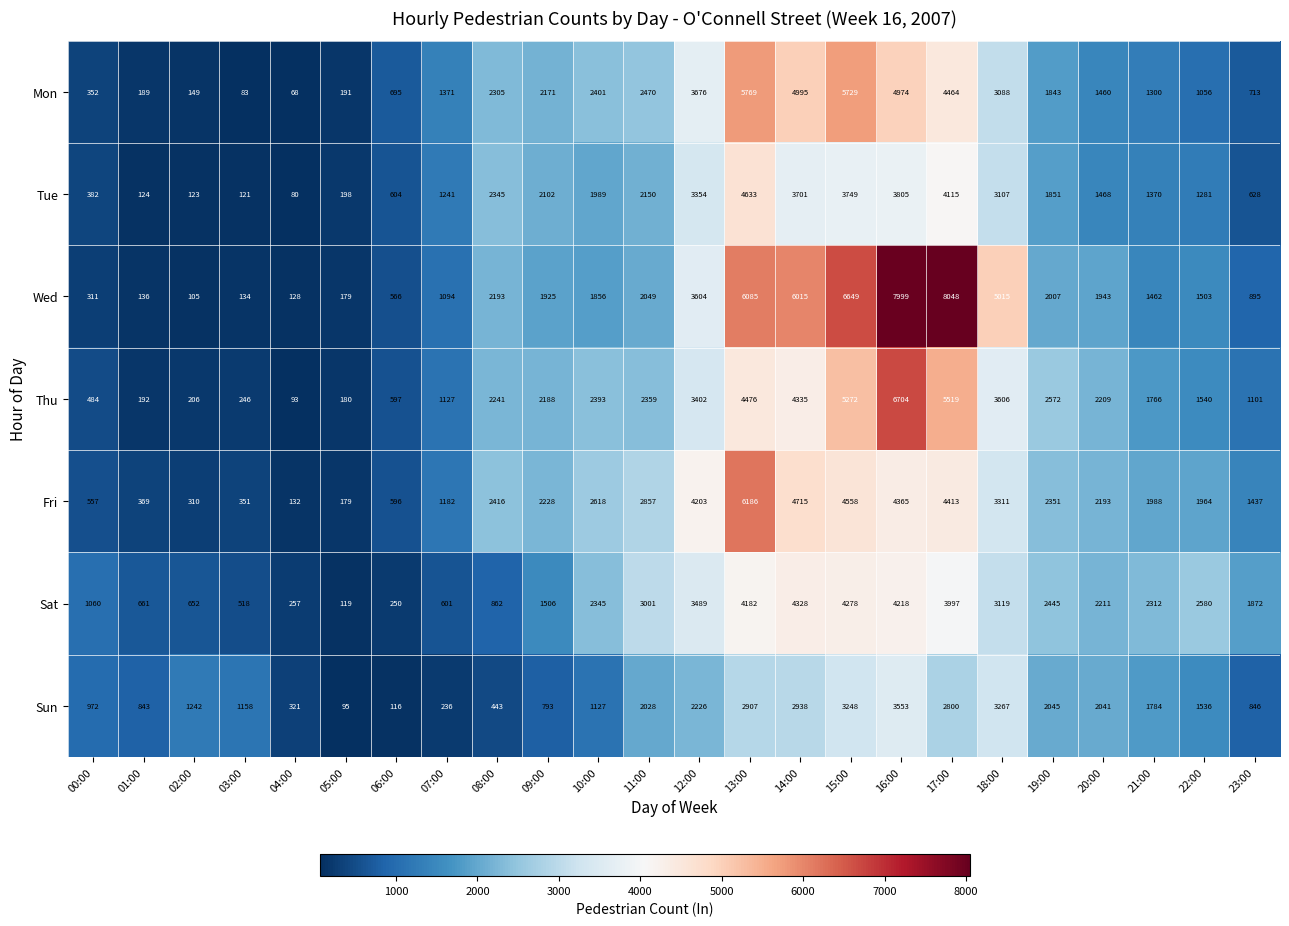

Which series has the largest total across all categories?

Wed